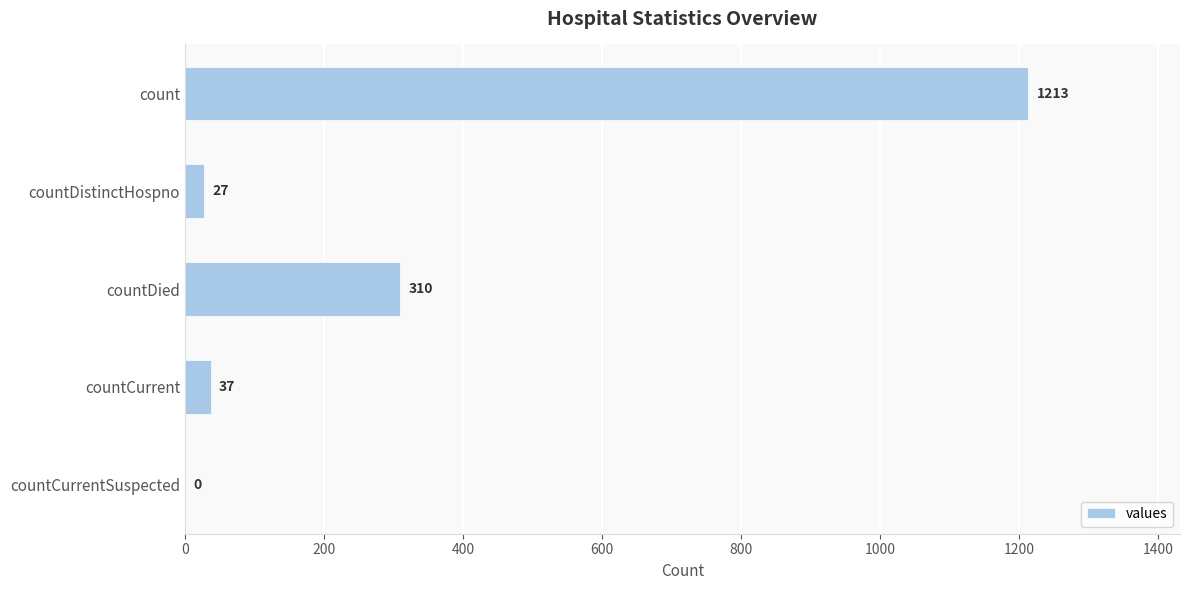

What is the maximum value shown in the chart?

1213